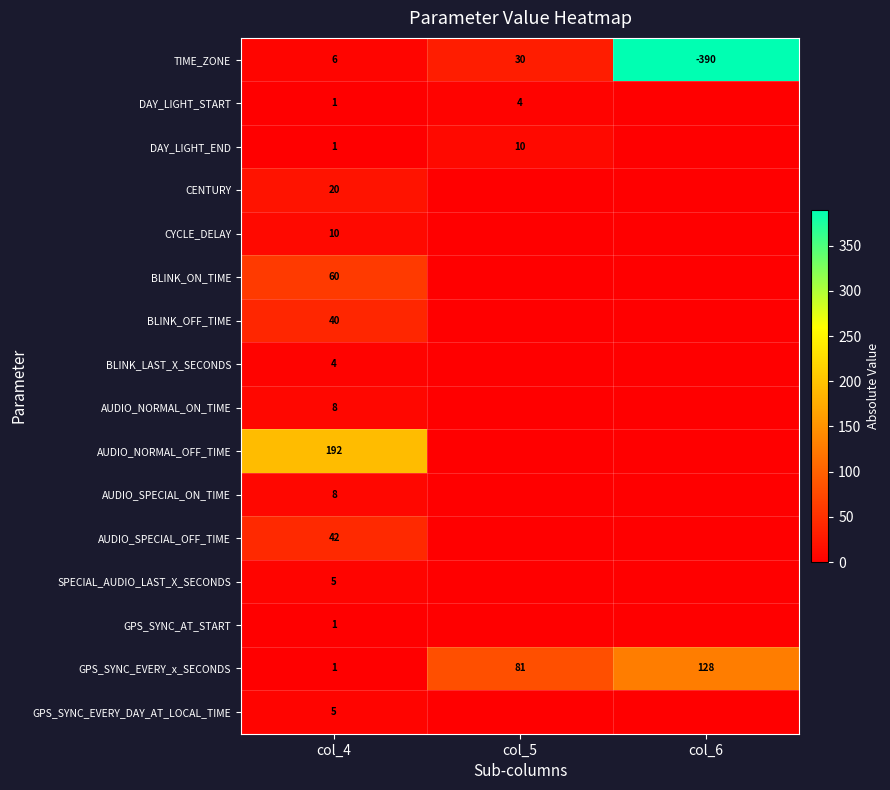

True or false: DAY_LIGHT_START has a value of 1 at col_4.

True